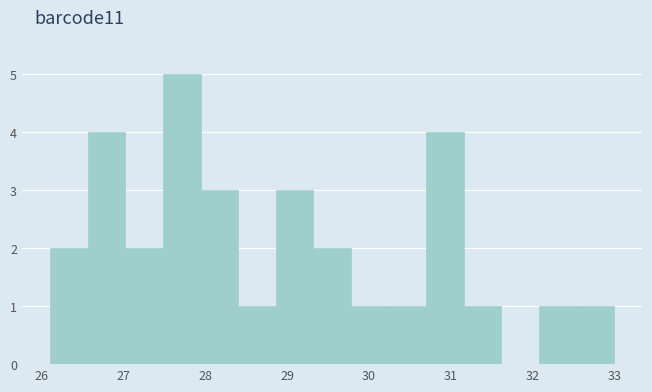

Over which range of the x-axis is the bar tallest?

27.48 to 27.94